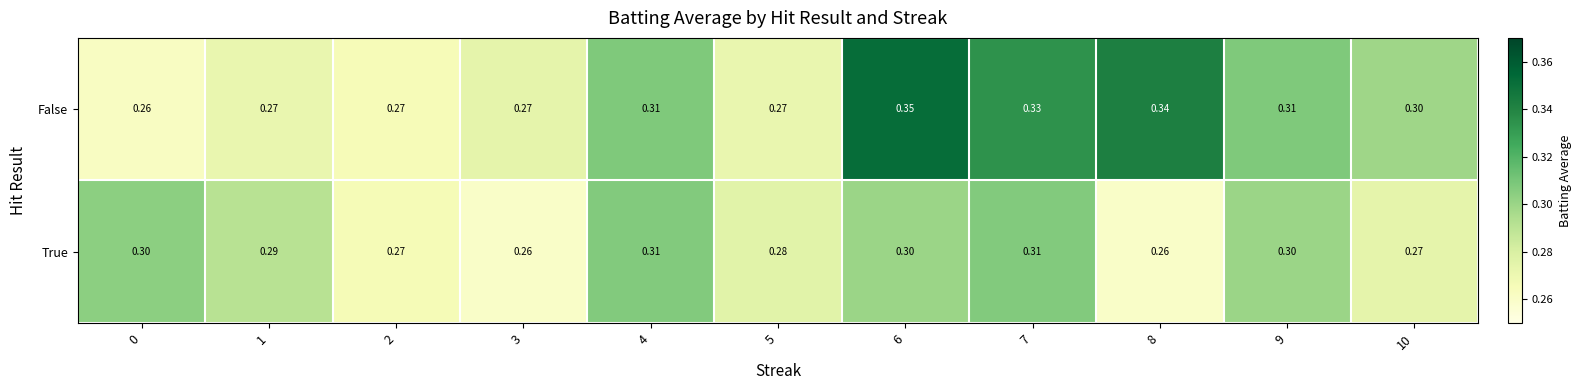

Which series has the largest total across all categories?

False